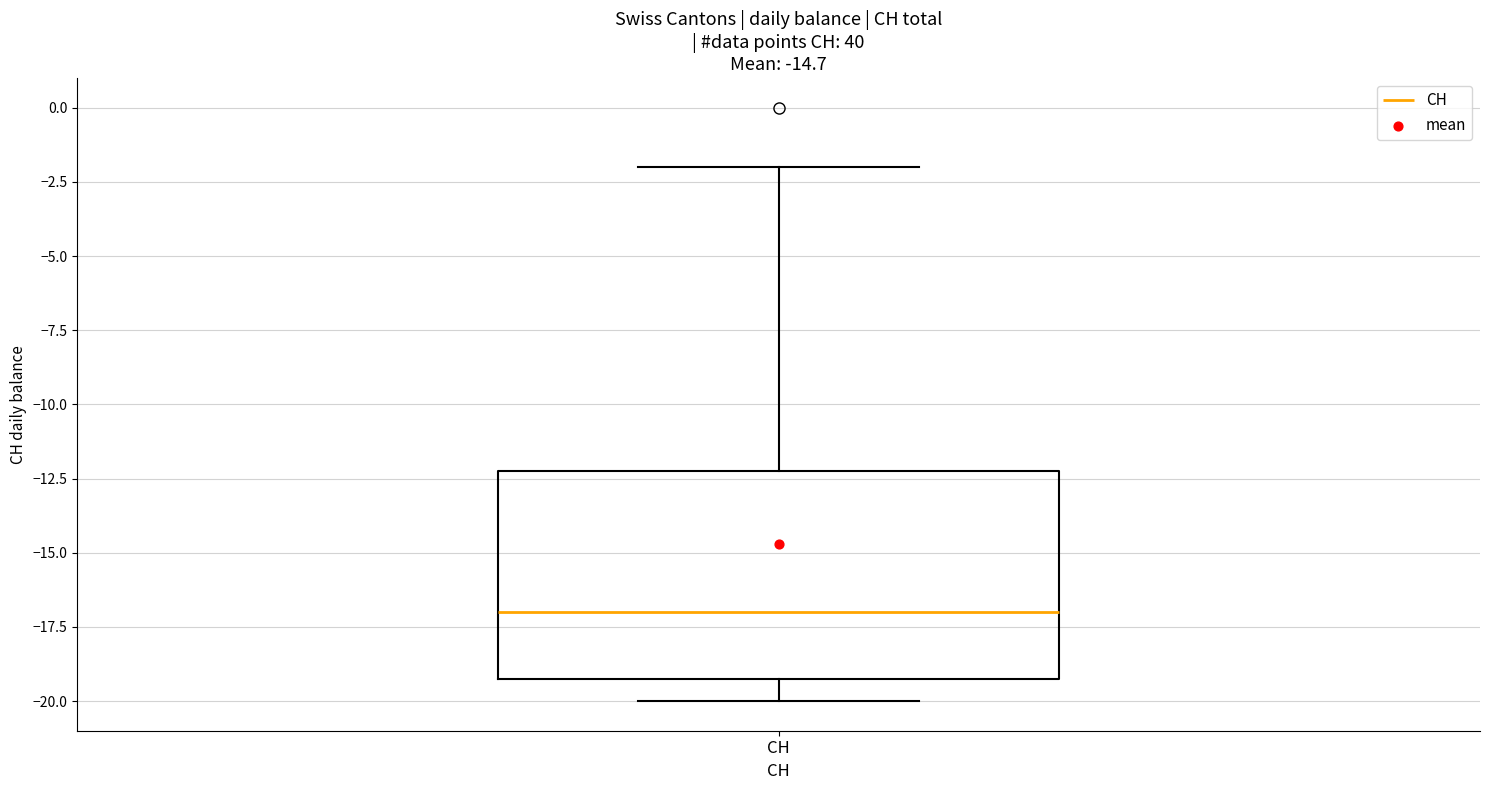

Transcribe this box plot: give where the median line is, the range the box spans, and where the two whiskers end, as read against the y-axis. The values are not printed on the chart, so give them approximately, as read against the axis.

median -17, box -19 to -12, whiskers -20 to -2